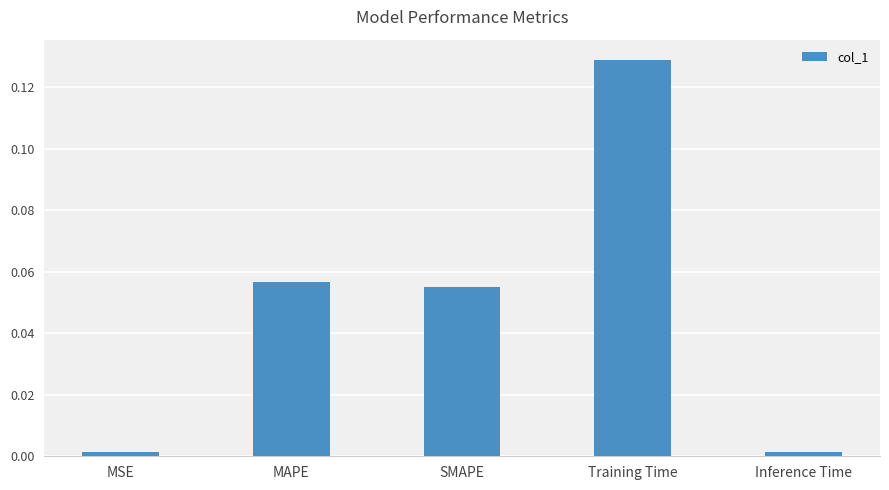

Is it true that the value at Training Time is 0.0?

False